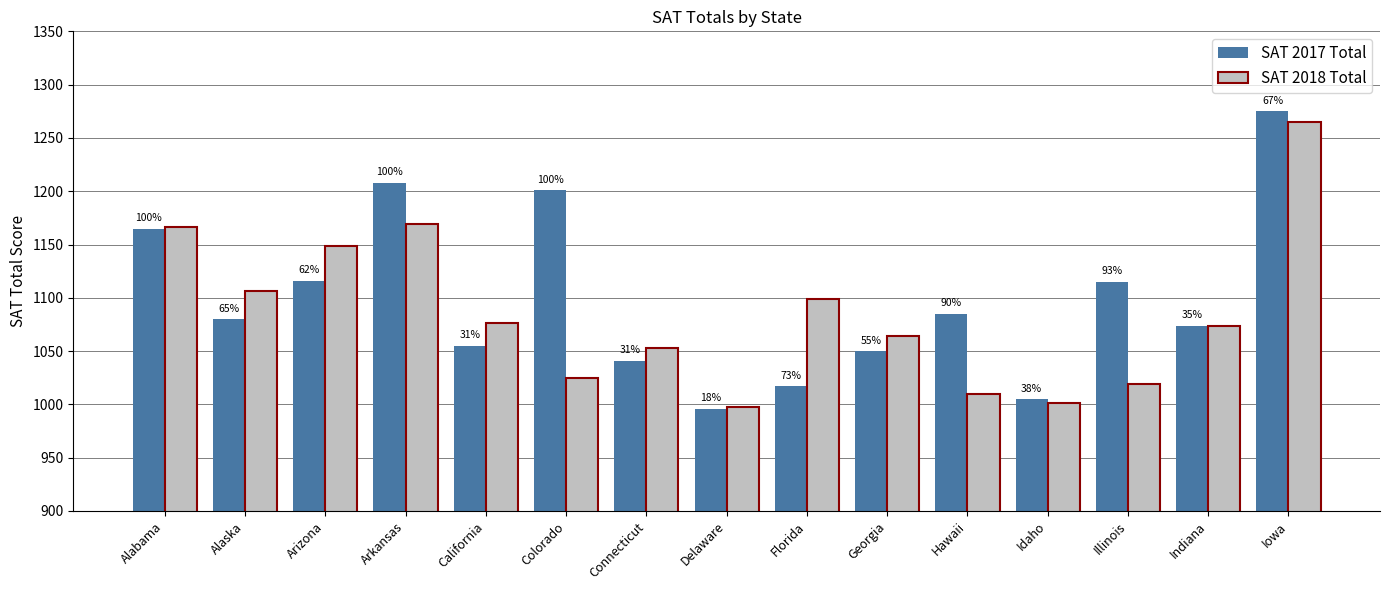

How many bars are there in total?

30